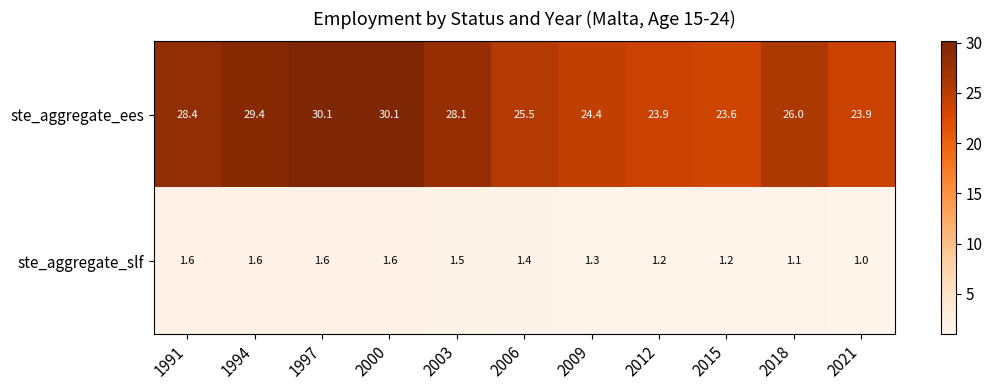

List the series in order of their peak value, lowest first.

ste_aggregate_slf, ste_aggregate_ees